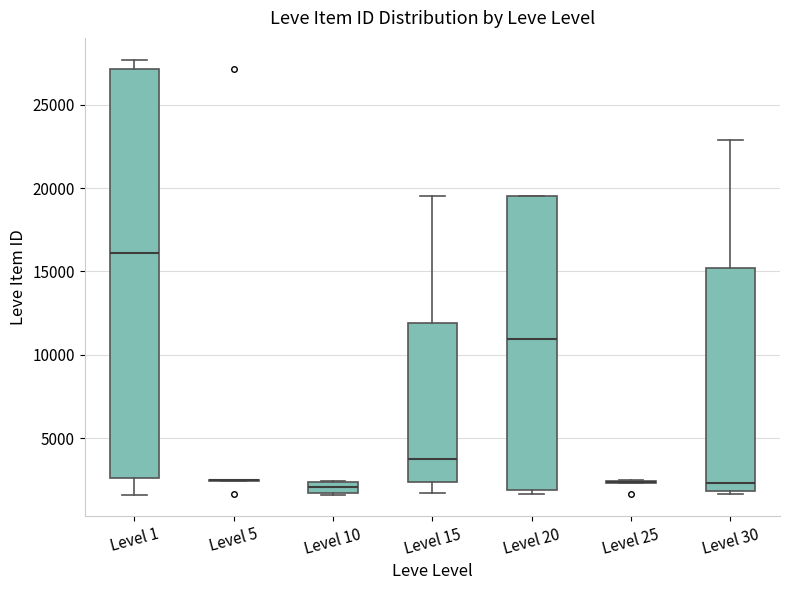

Where does the median line of the box for Level 1 sit on the y-axis? The values are not printed on the chart, so give them approximately, as read against the axis.

16000